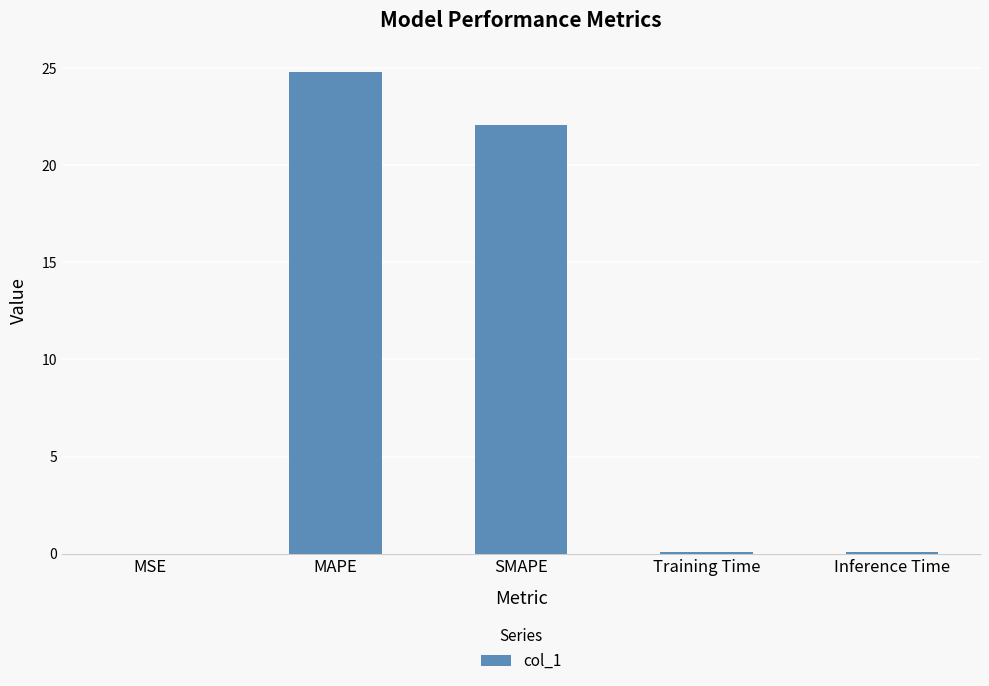

At which label is the value closest to 12?

SMAPE